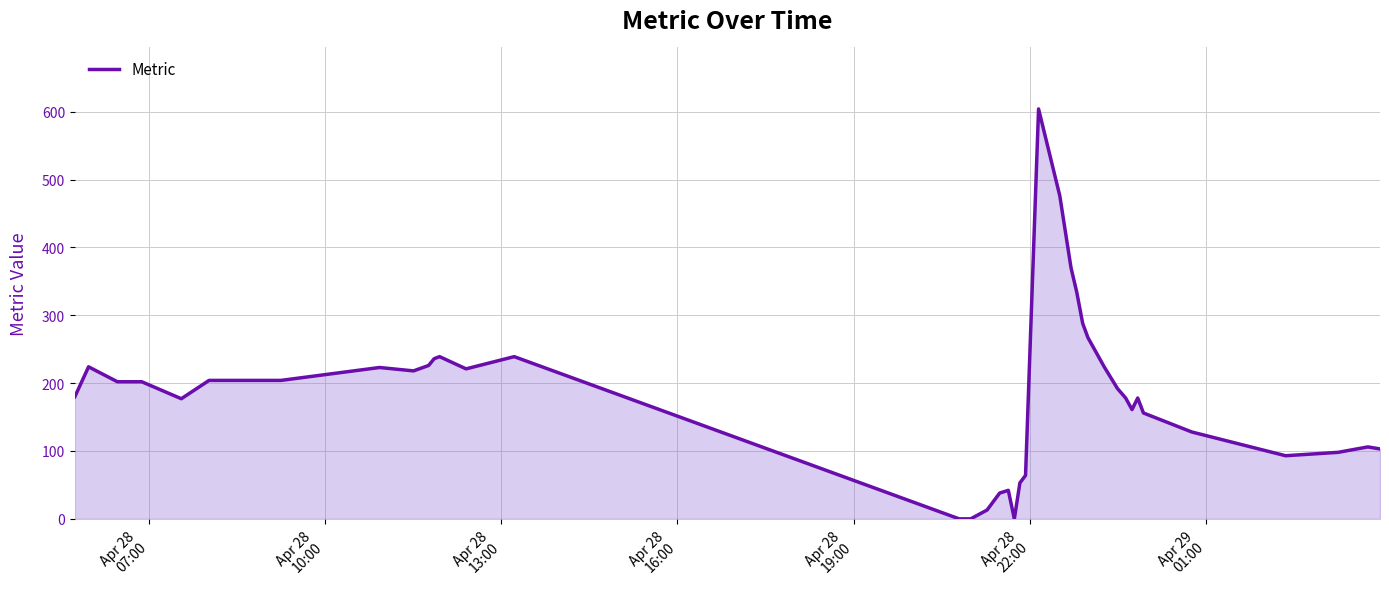

What is the average value?

179